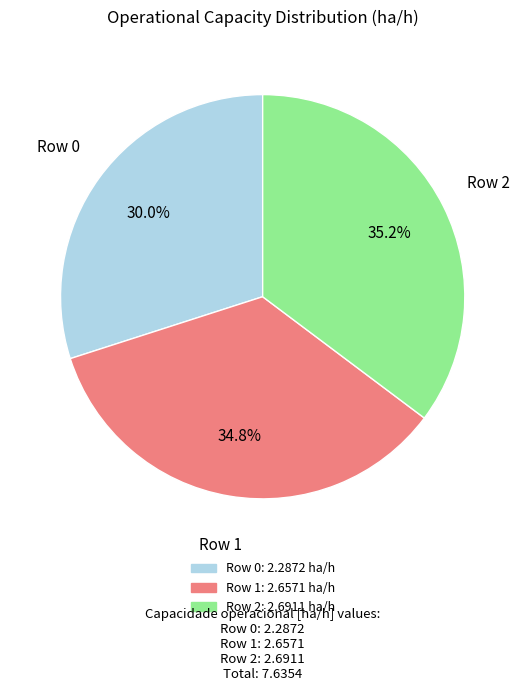

To the nearest percent, what is the average slice percentage?

33%